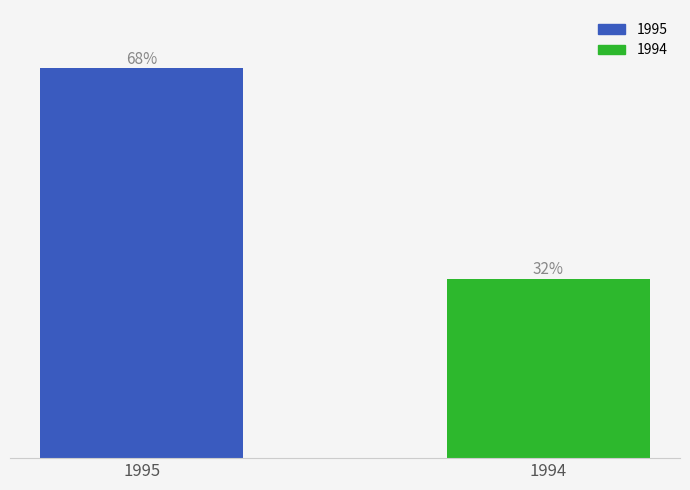

Rank the categories by value from highest to lowest.

1995, 1994